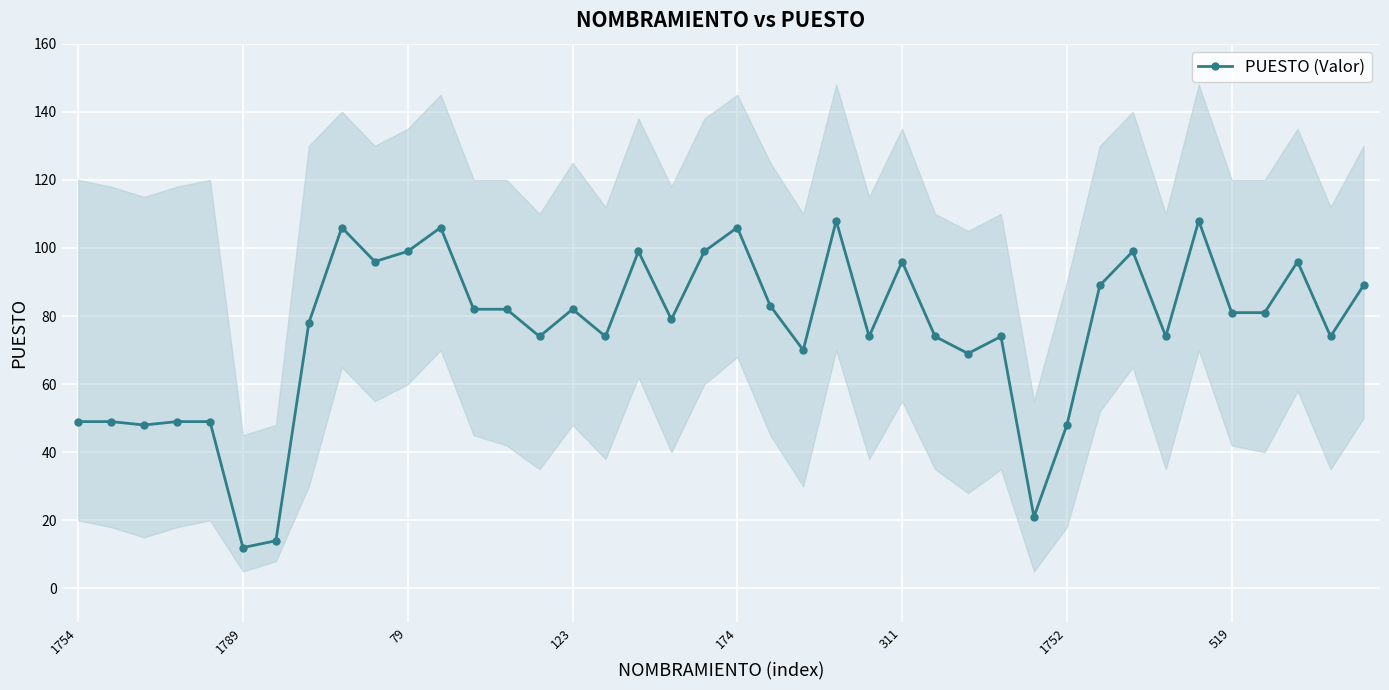

What is the label of the 34th point from the left?

33